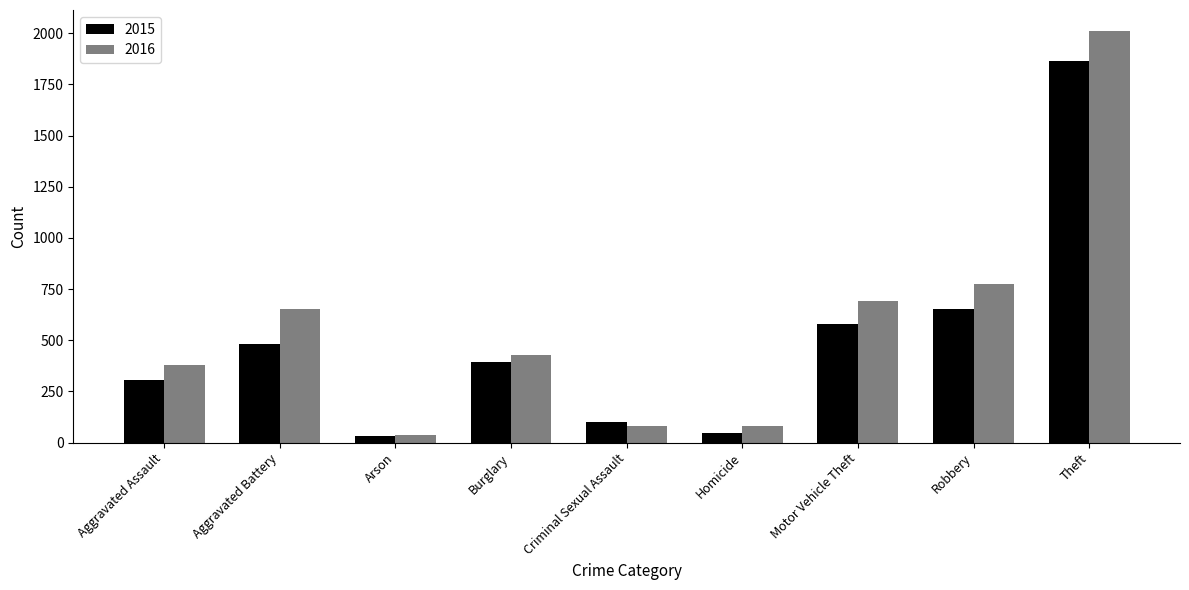

What is the lowest value of the 2016 series?

37